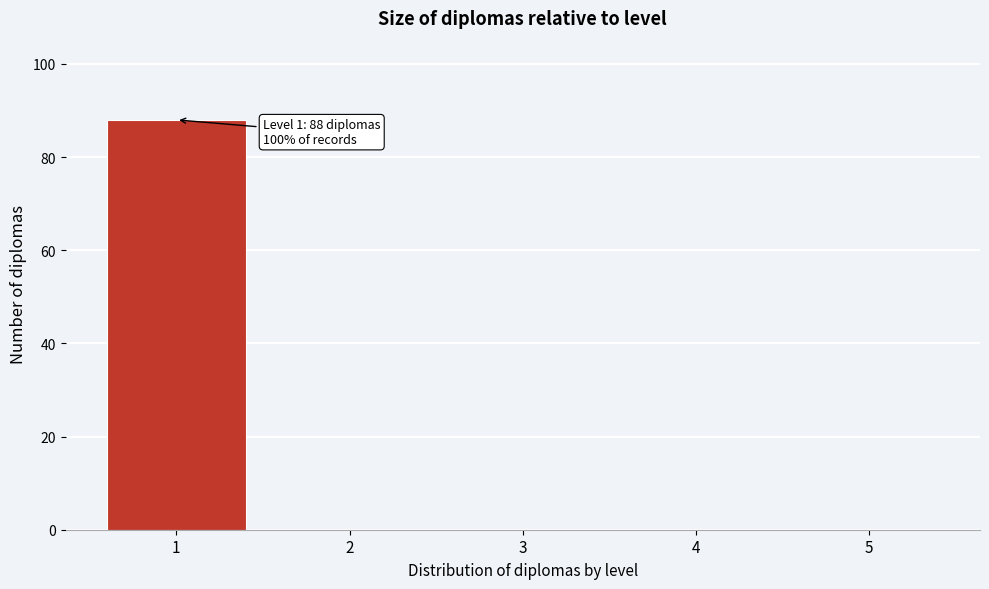

Which range on the x-axis has the tallest bar?

0.5 to 1.5